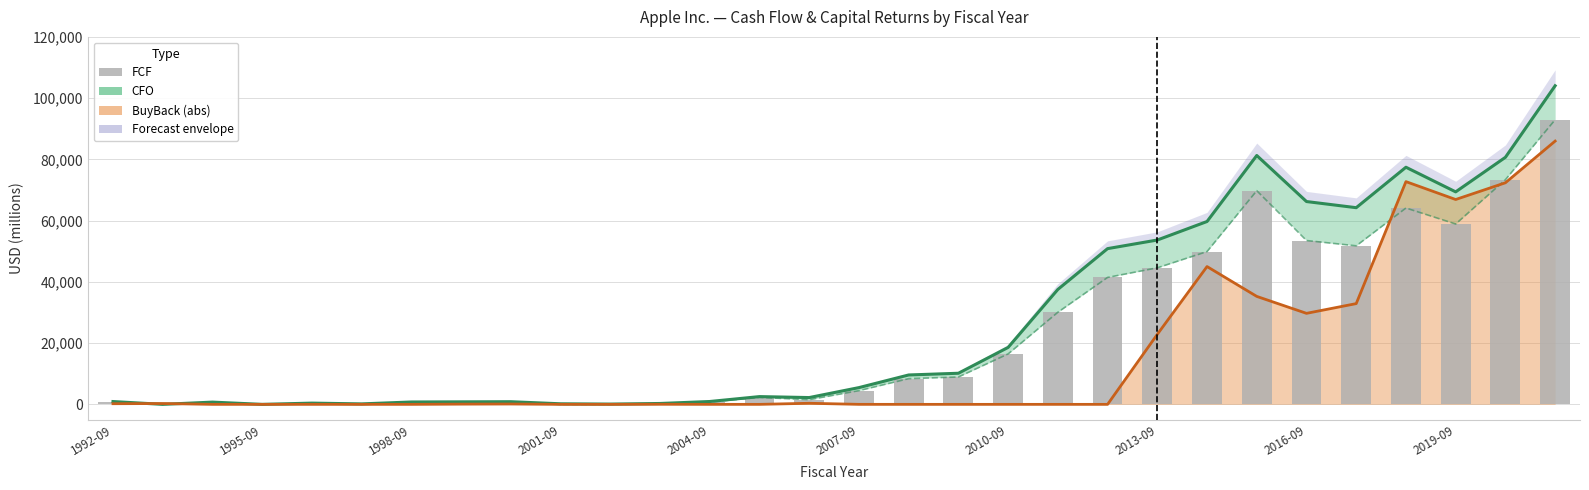

What is the approximate value of BuyBack (abs) at 1995-09?

273.0